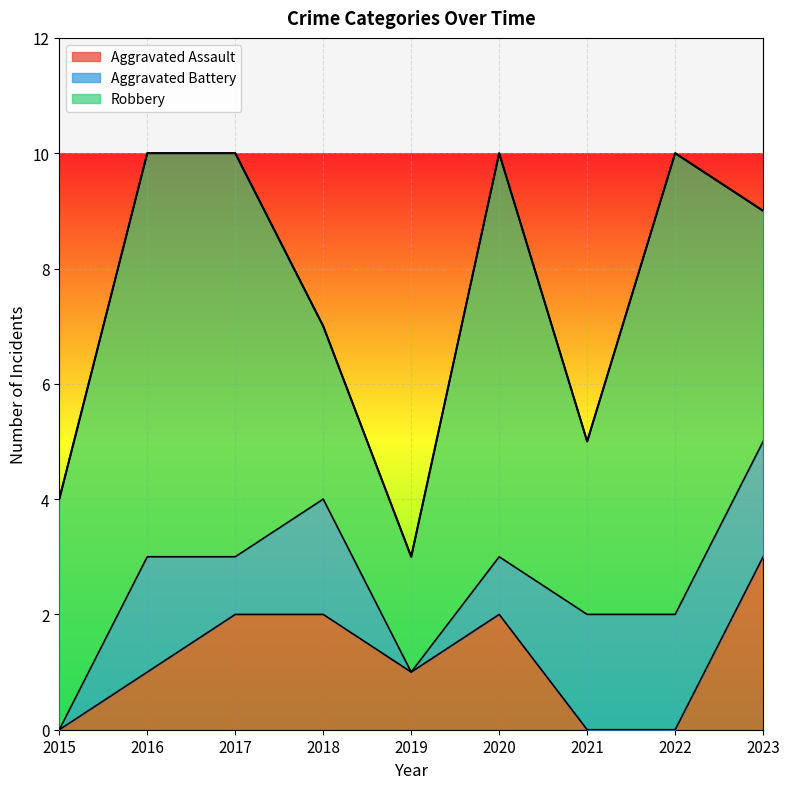

Reading right to left, list all the values displayed in this chart.

Aggravated Assault: 2023=3	2022=0	2021=0	2020=2	2019=1	2018=2	2017=2	2016=1	2015=0
Aggravated Battery: 2023=2	2022=2	2021=2	2020=1	2019=0	2018=2	2017=1	2016=2	2015=0
Robbery: 2023=4	2022=8	2021=3	2020=7	2019=2	2018=3	2017=7	2016=7	2015=4